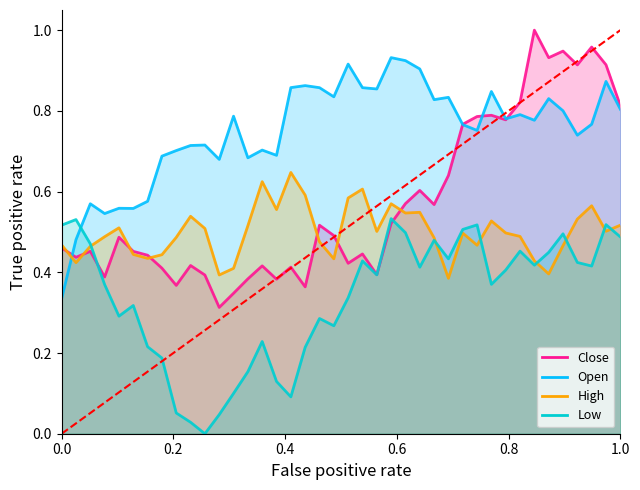

Which series ends up on top after the final intersection of Close and Low?

Close